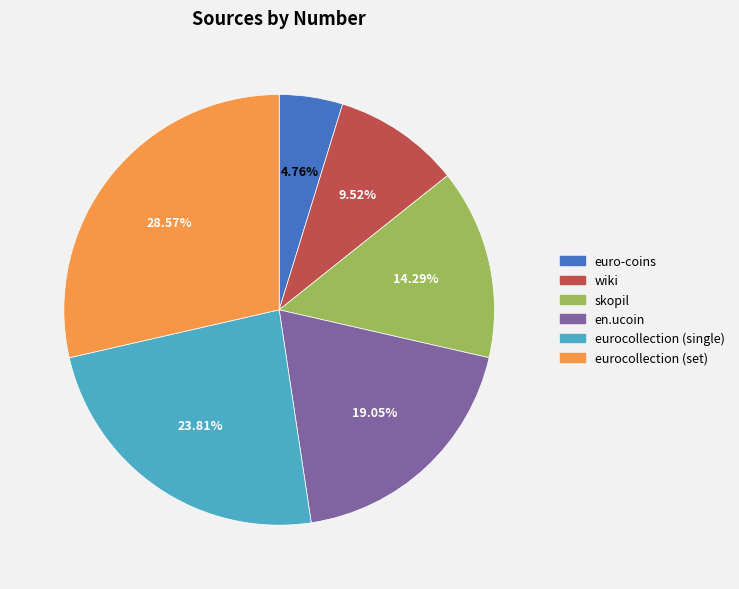

Does any single category account for the majority?

No